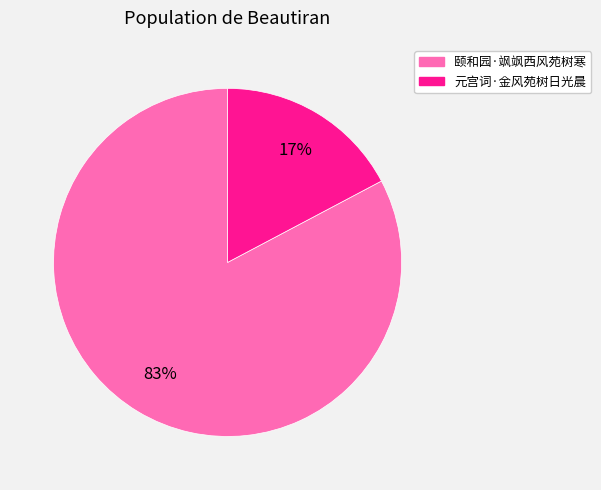

Is 颐和园·飒飒西风苑树寒 the majority of the pie?

Yes